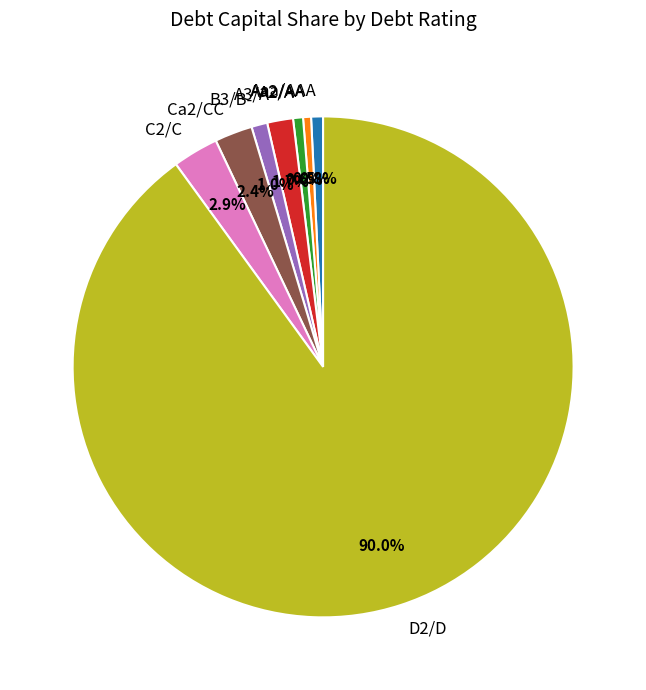

To the nearest percent, what is the difference between the Aaa/AAA and A3/A- slice percentages?

1%